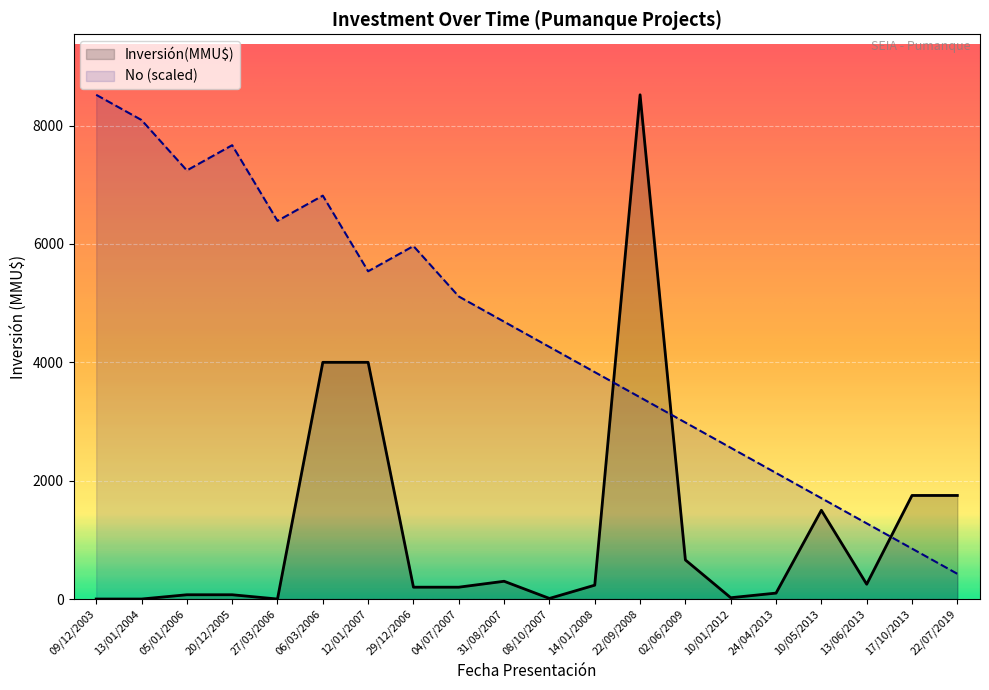

Between 27/03/2006 and 12/01/2007, which series saw the biggest shift?

Inversión(MMU$)